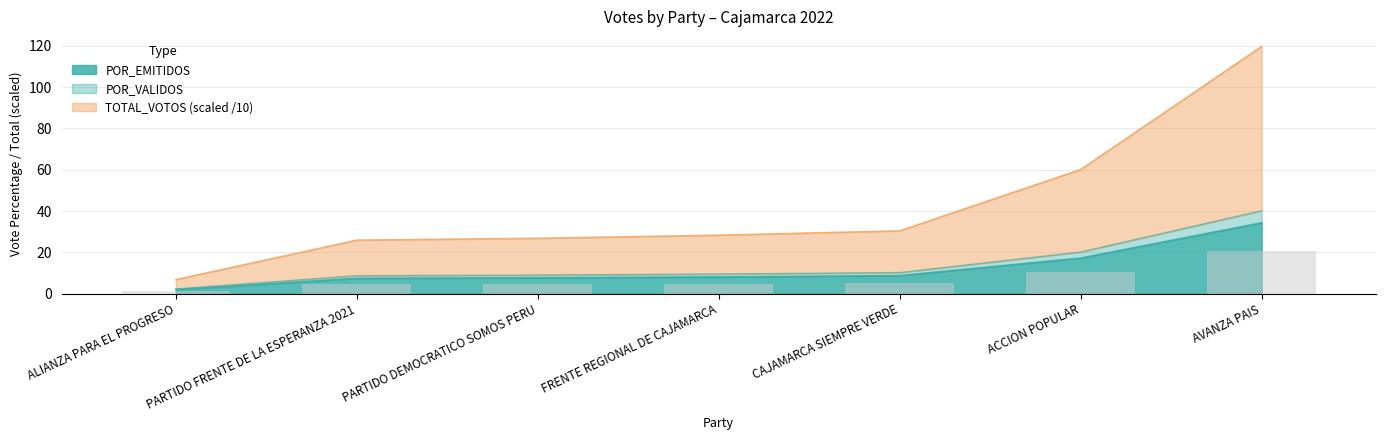

What is the difference between the highest and lowest values at ALIANZA PARA EL PROGRESO?

4.9